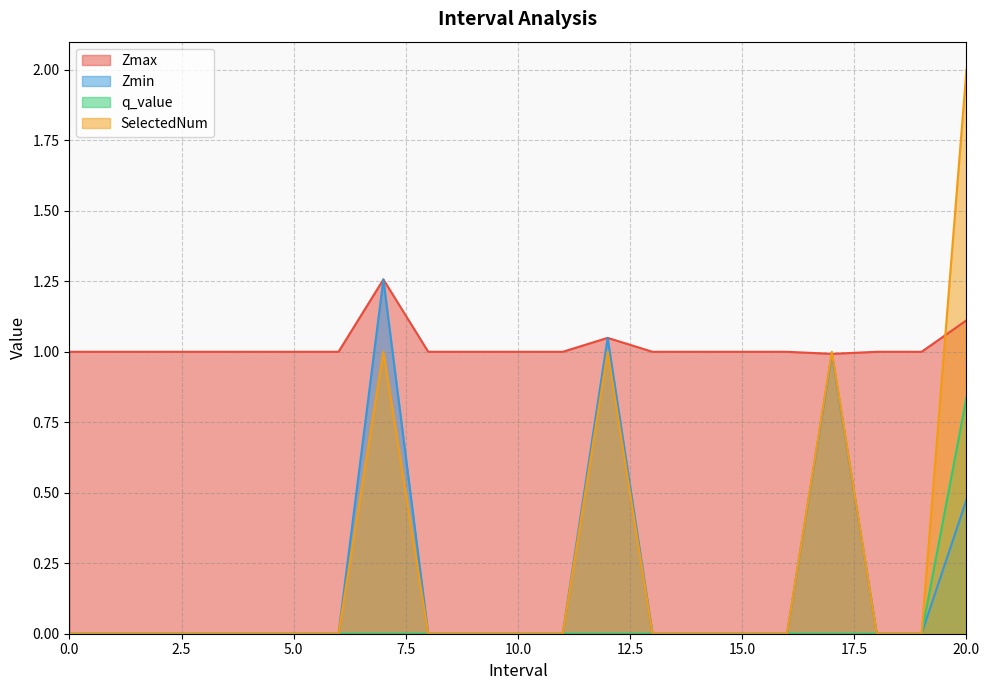

At 11, list the series in order from smallest to largest.

Zmin, q_value, SelectedNum, Zmax